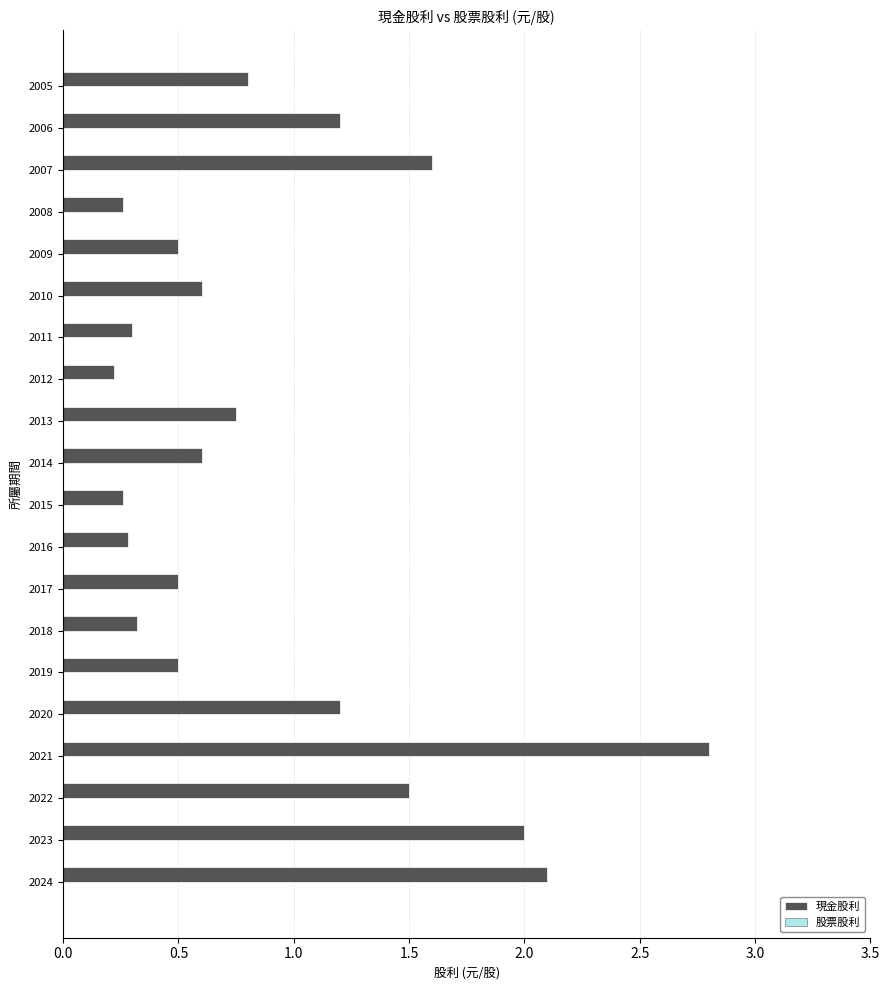

True or false: the data shows 1.2 at 2006.

True